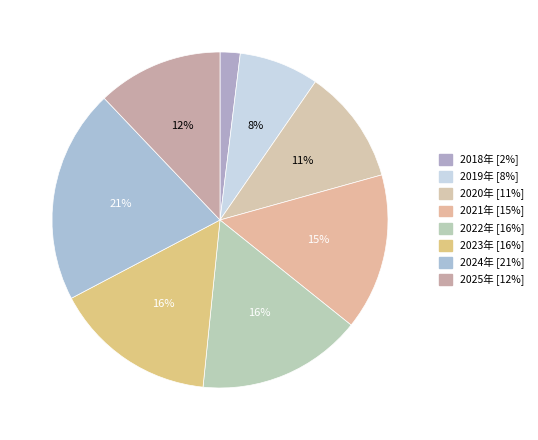

Is it true that 2025年 is 1% of the pie?

False